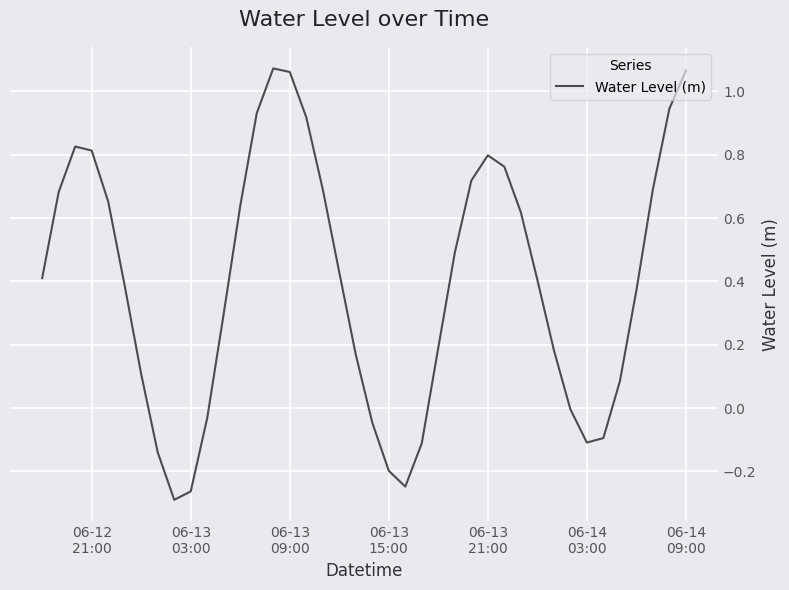

What is the difference between the second highest and second lowest values?

1.3